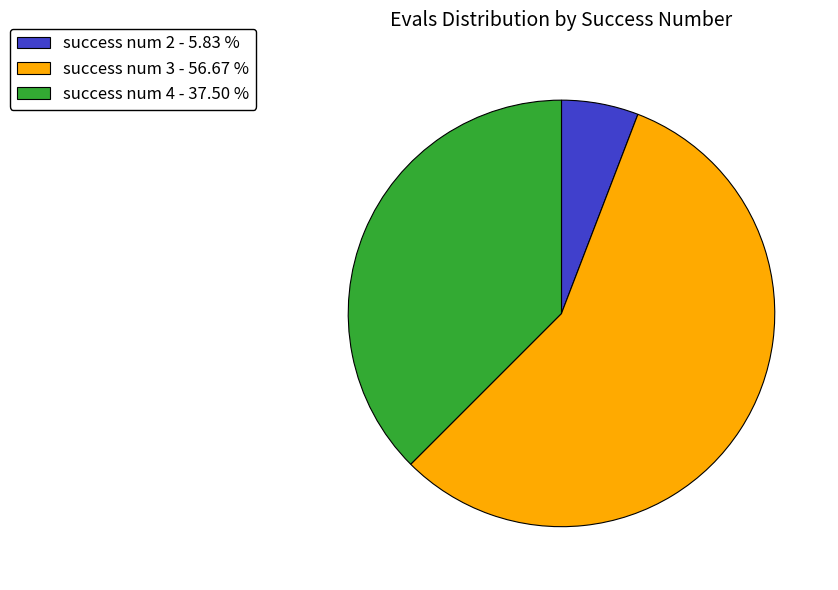

Does any single category account for the majority?

Yes